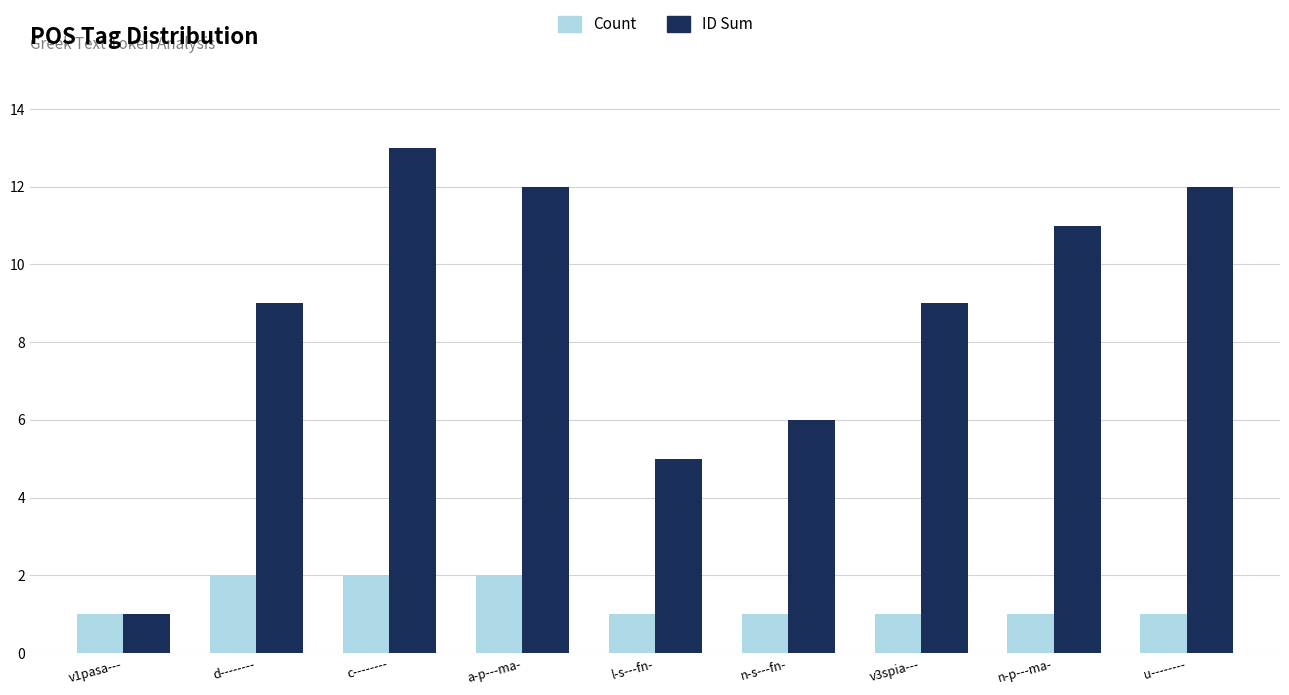

Is it true that Count equals 1 at n-p---ma-?

True